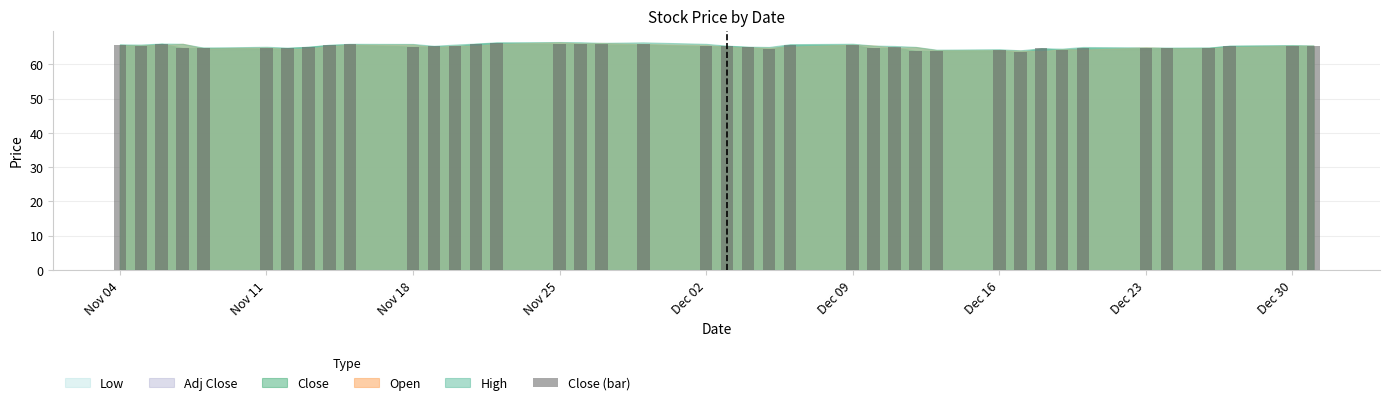

What is the average value?

65.1